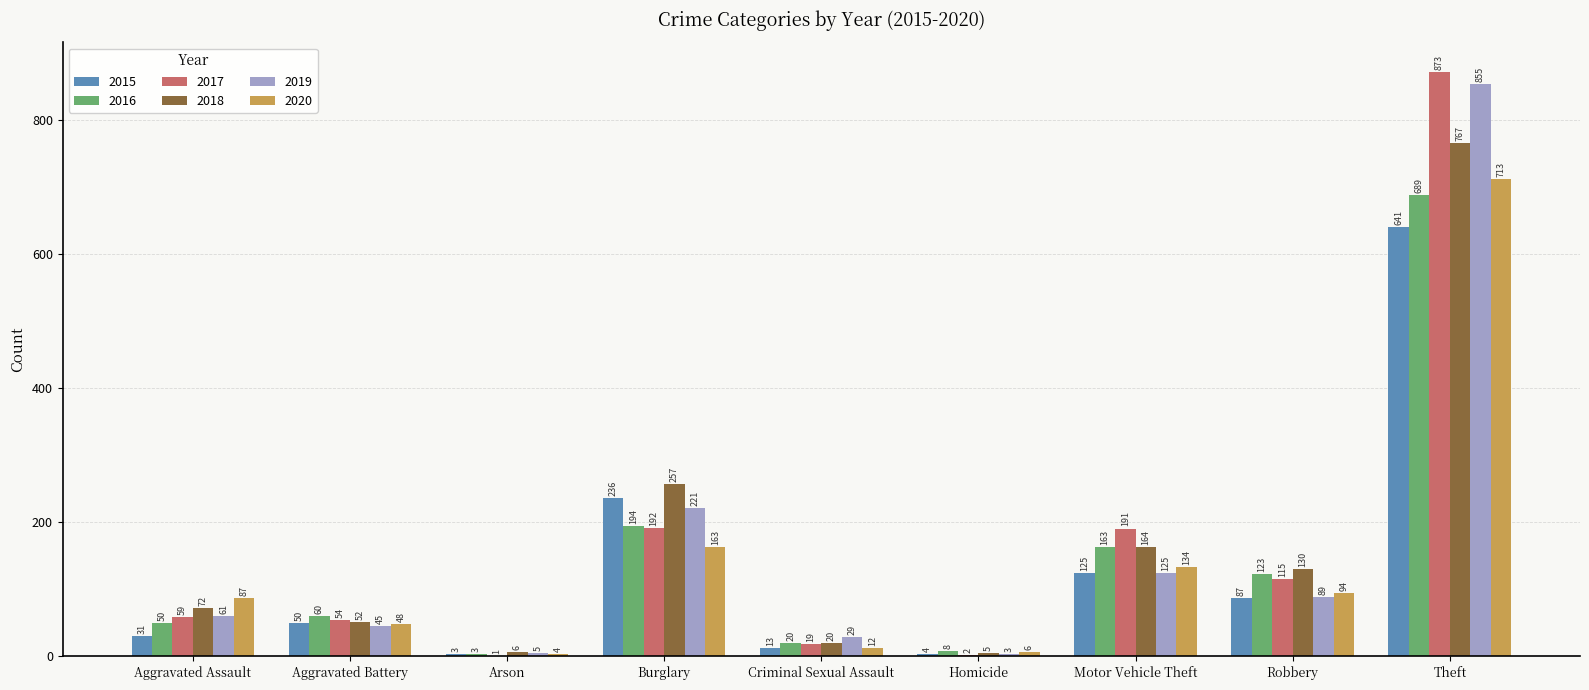

Reading left to right, what are all the values shown in this chart?

2015: 31	50	3	236	13	4	125	87	641
2016: 50	60	3	194	20	8	163	123	689
2017: 59	54	1	192	19	2	191	115	873
2018: 72	52	6	257	20	5	164	130	767
2019: 61	45	5	221	29	3	125	89	855
2020: 87	48	4	163	12	6	134	94	713